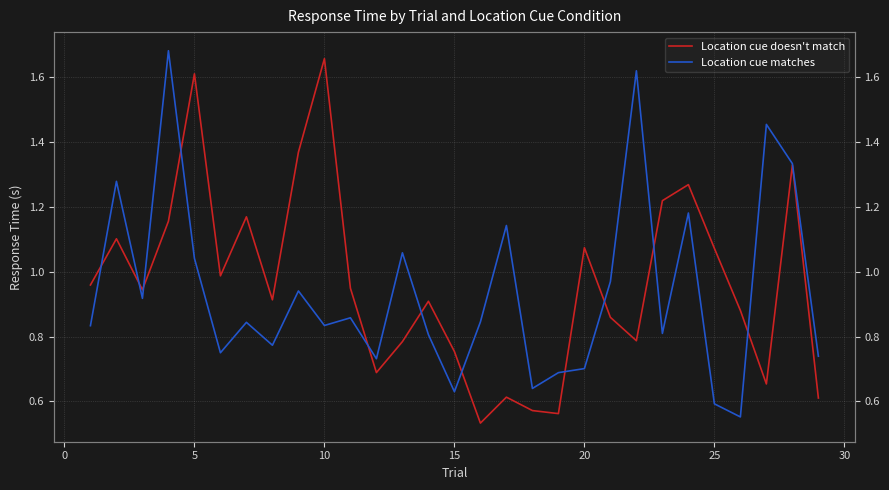

At 20, list the series in order from largest to smallest.

Location cue doesn't match, Location cue matches